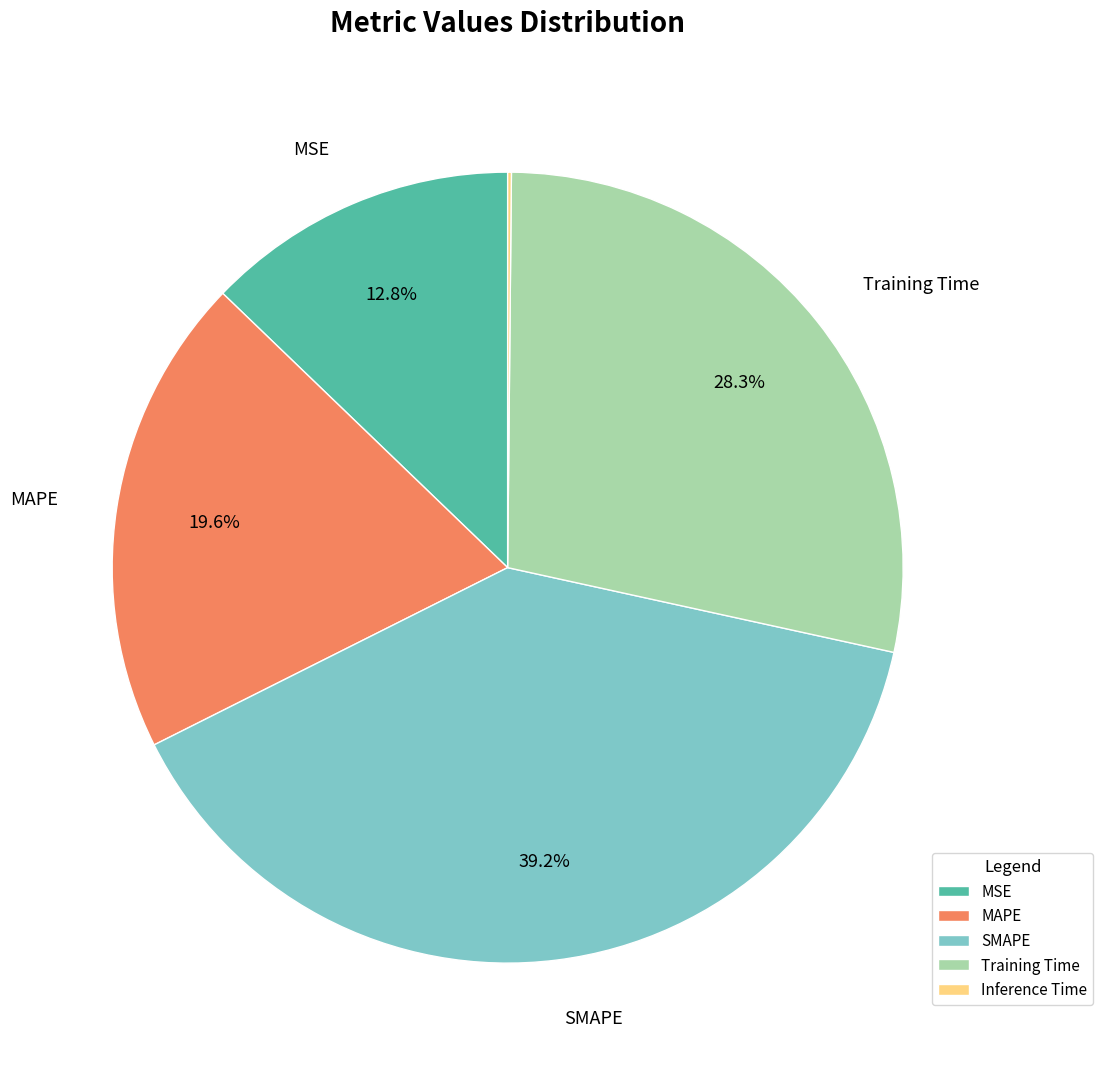

Is there any slice that represents more than half of the pie?

No